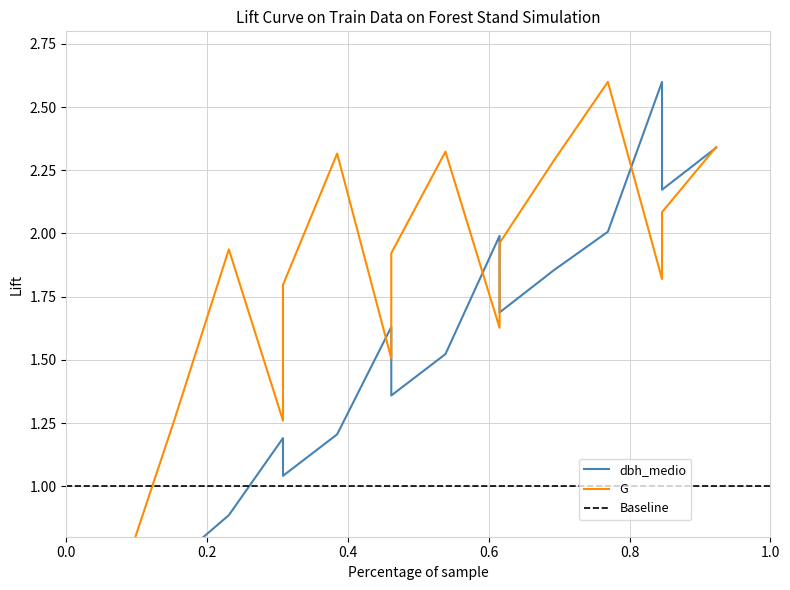

Is this an area chart (filled region under the line)?

No